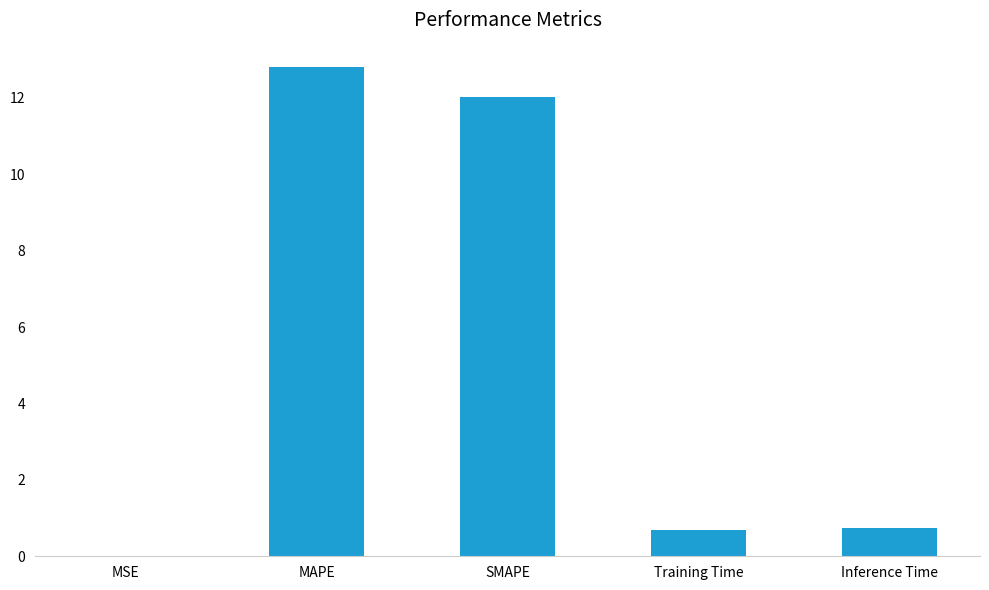

What is the sum of all values?

26.3